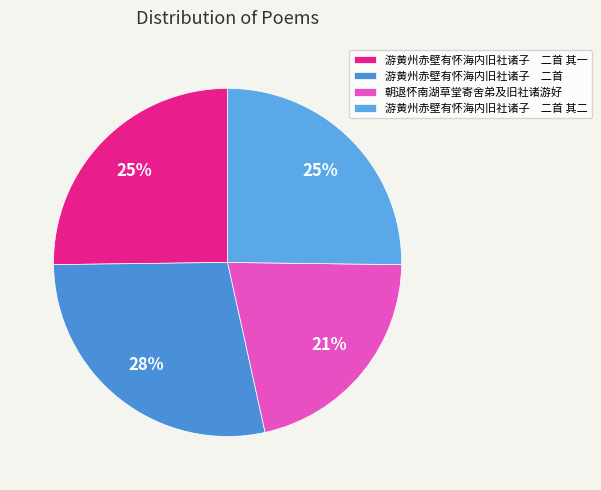

Count the number of slices in the pie.

4